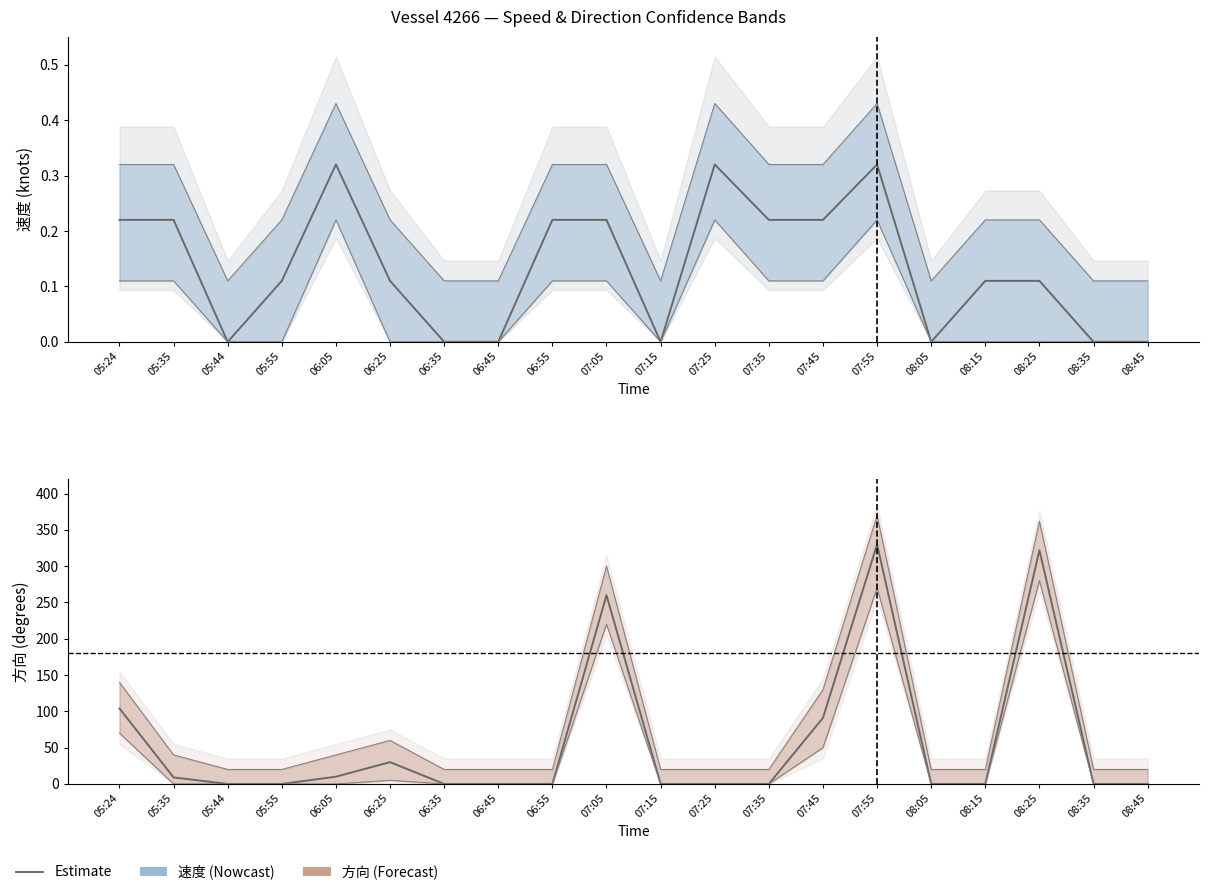

Is it true that 方向 equals 0.0 at 07:15?

True